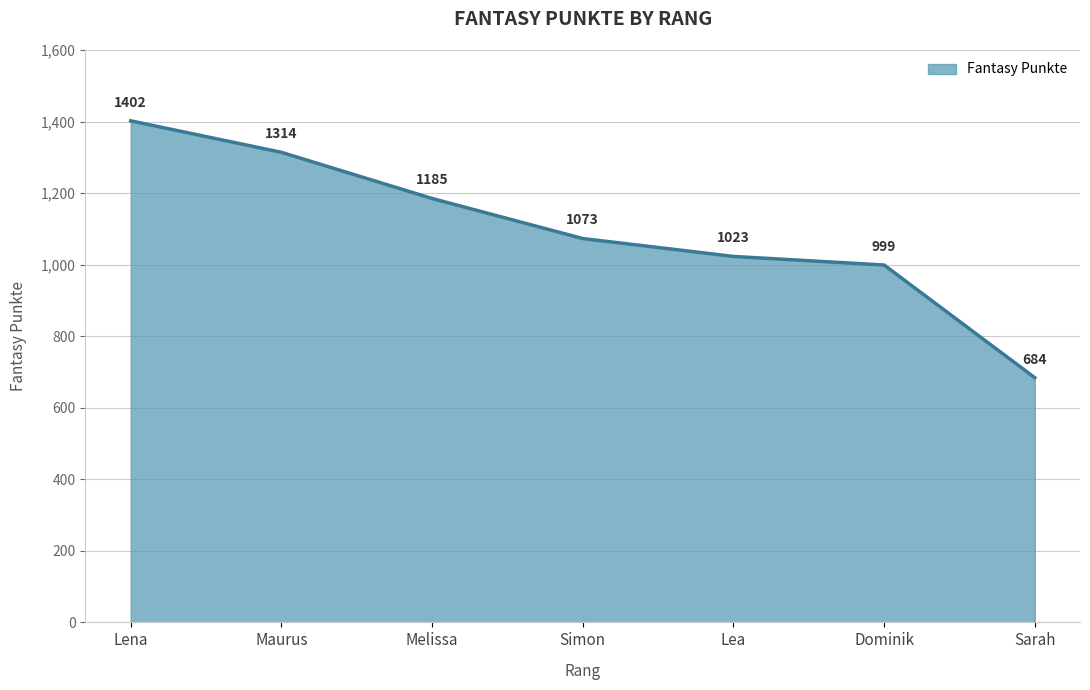

What position from the right is Lena?

7